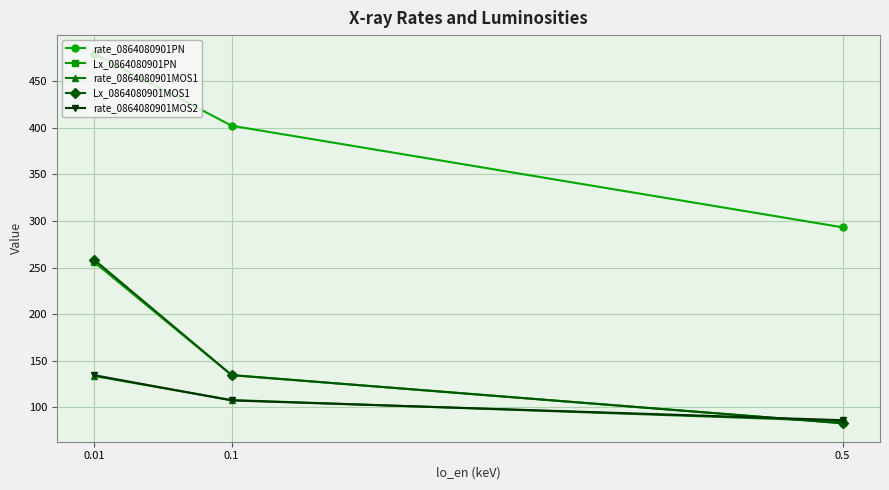

The value of rate_0864080901PN at 0.01 is 479.7. True or false?

True